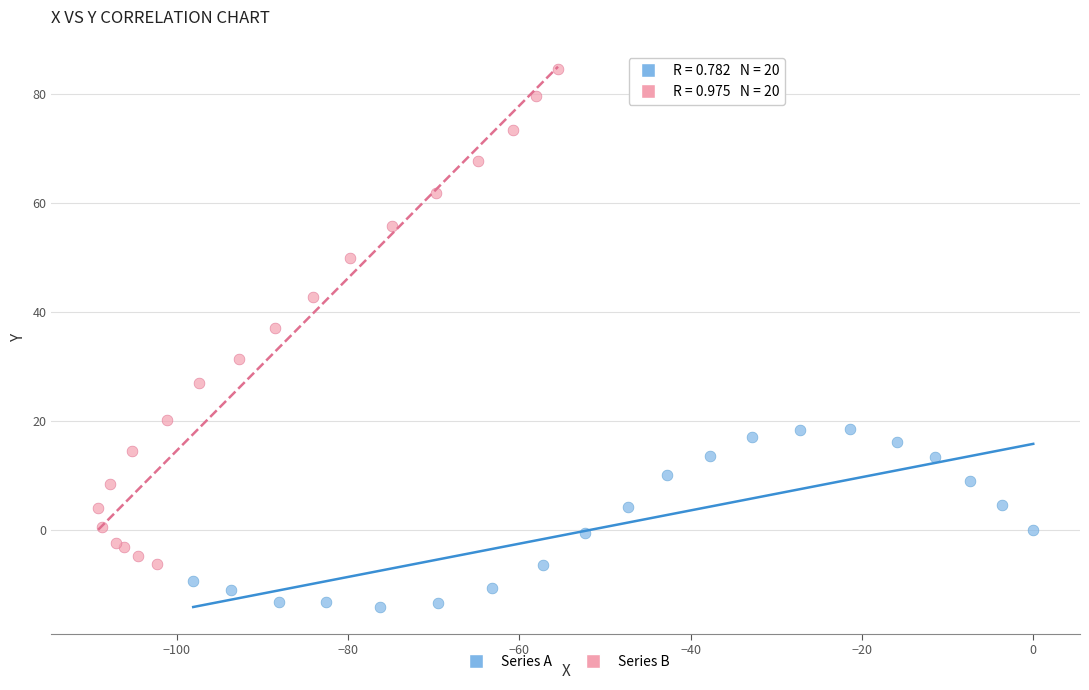

What are all the series names shown in the legend?

Series A, Series B